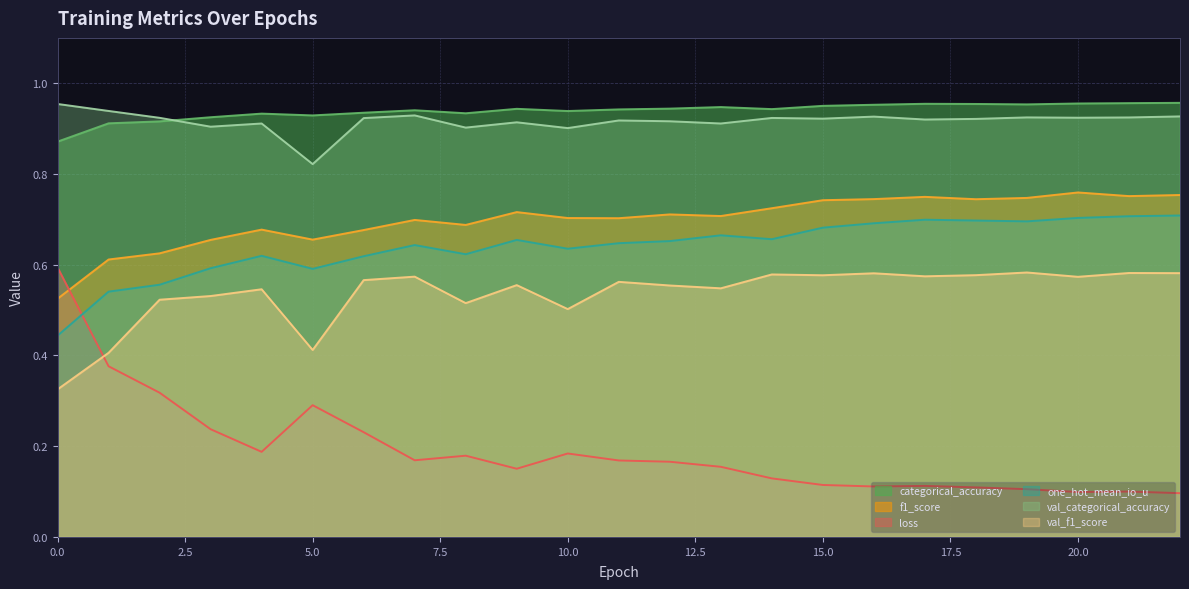

What is the difference between the second highest and minimum values in the val_f1_score series?

0.3